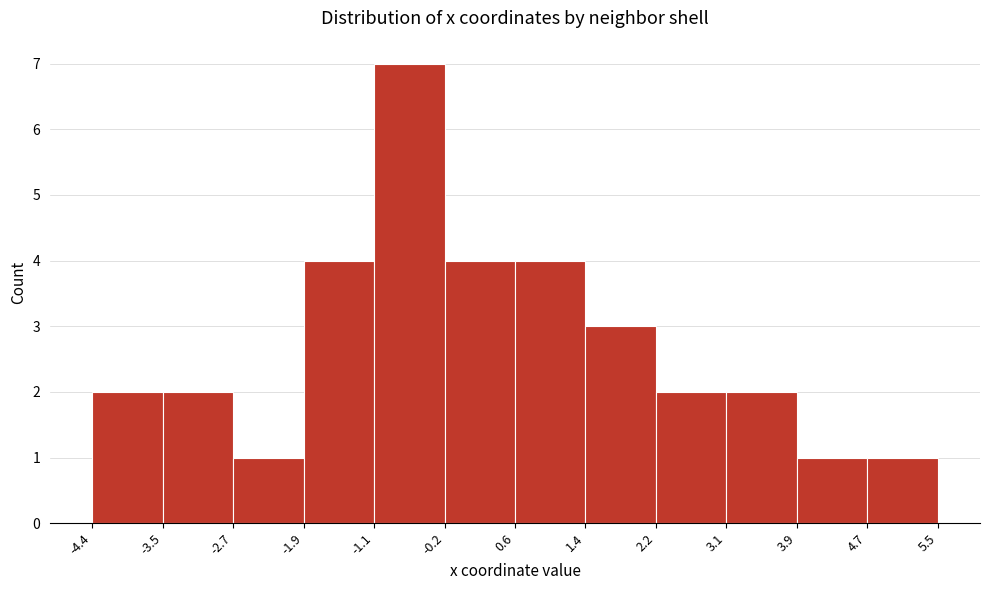

Reading left to right, list every bar in this chart as the range it spans on the x-axis followed by its height. The values are not printed on the chart, so give them approximately, as read against the axis.

-4.4 to -3.5: 2
-3.5 to -2.7: 2
-2.7 to -1.9: 1
-1.9 to -1.1: 4
-1.1 to -0.2: 7
-0.2 to 0.6: 4
0.6 to 1.4: 4
1.4 to 2.2: 3
2.2 to 3.1: 2
3.1 to 3.9: 2
3.9 to 4.7: 1
4.7 to 5.5: 1